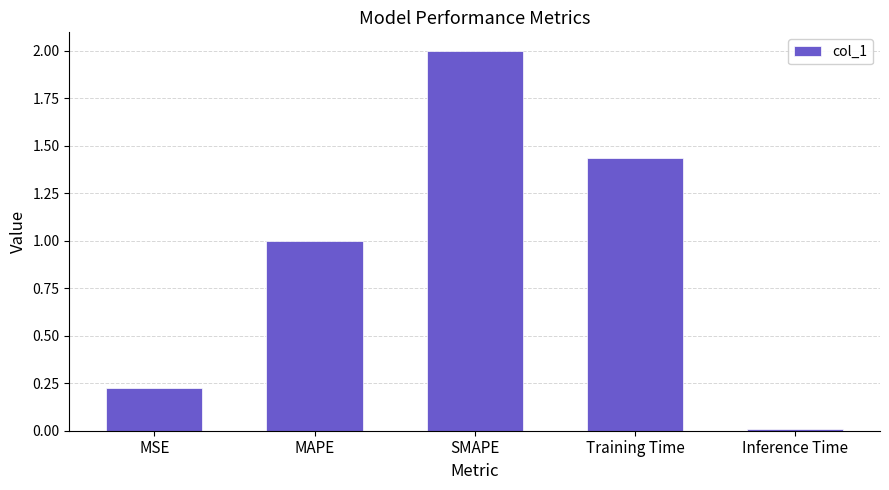

Which category has the lowest value across all series?

Inference Time